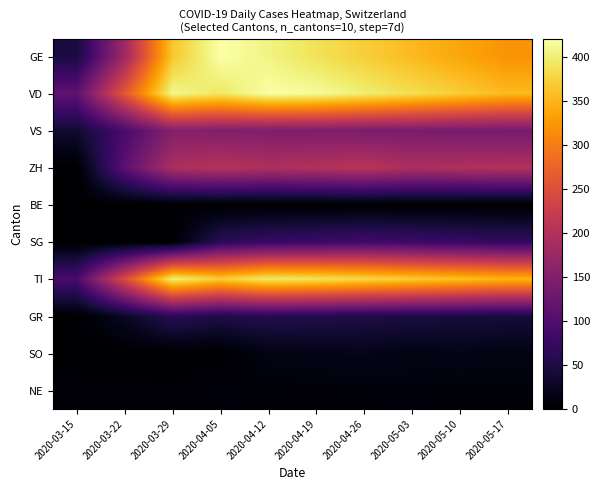

At 2020-05-10, list the series in order from largest to smallest.

VD, TI, GE, ZH, VS, SG, GR, SO, NE, BE